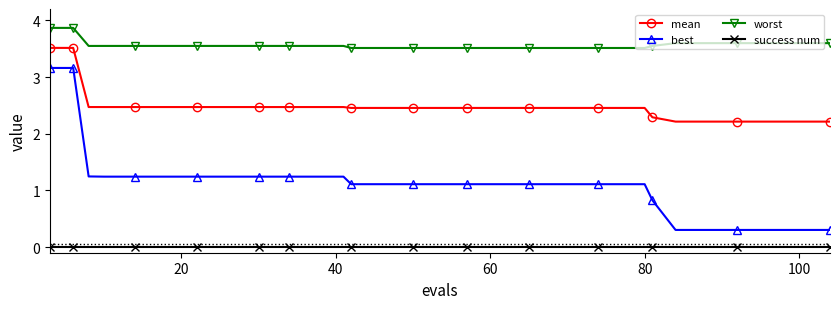

What is the greatest value displayed?

3.9